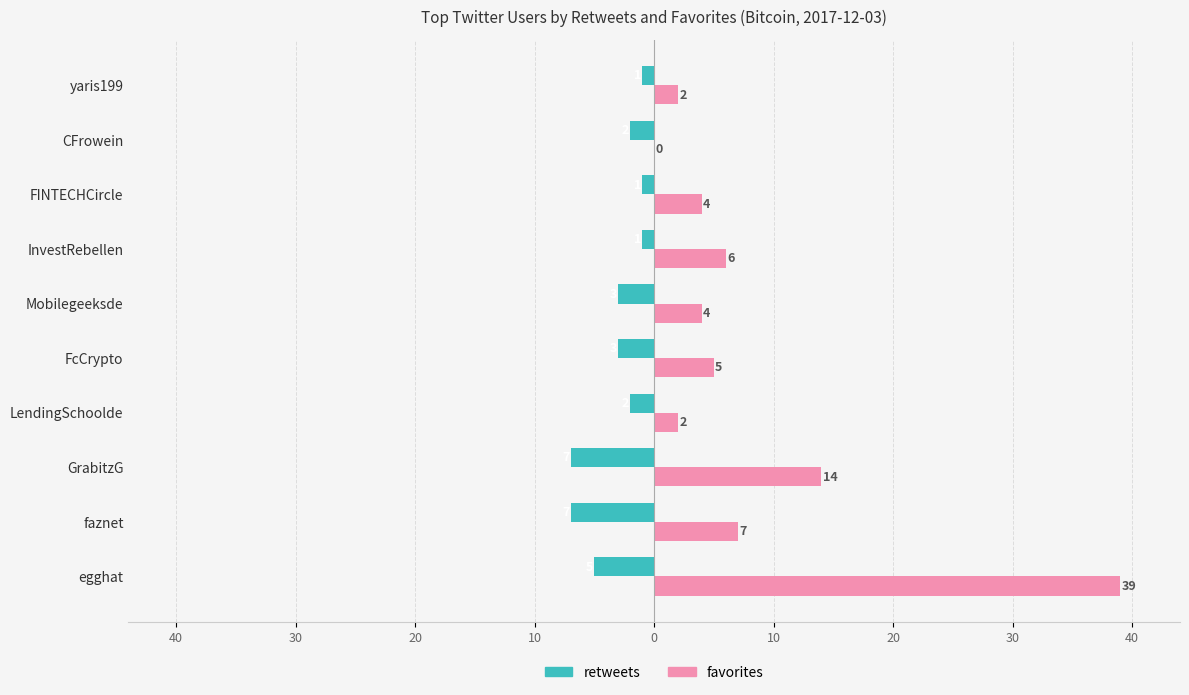

What is the average value of the favorites series?

8